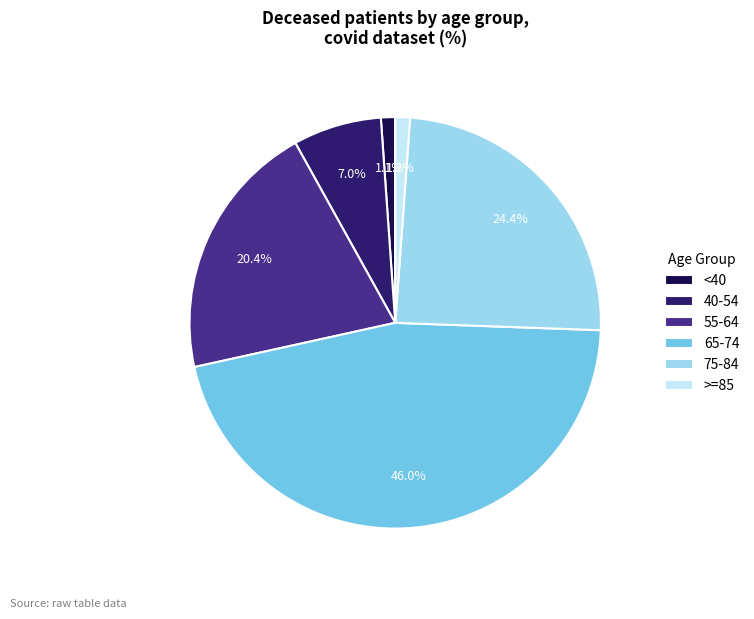

Approximately how many times larger is the value at 55-64 compared to 40-54?

2.9